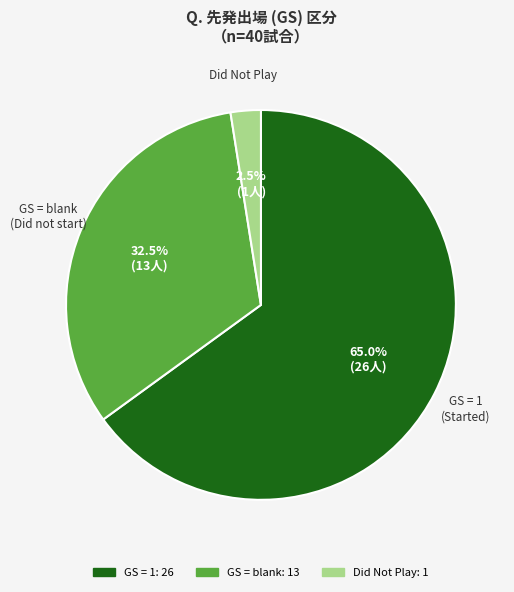

Does any single category account for the majority?

Yes